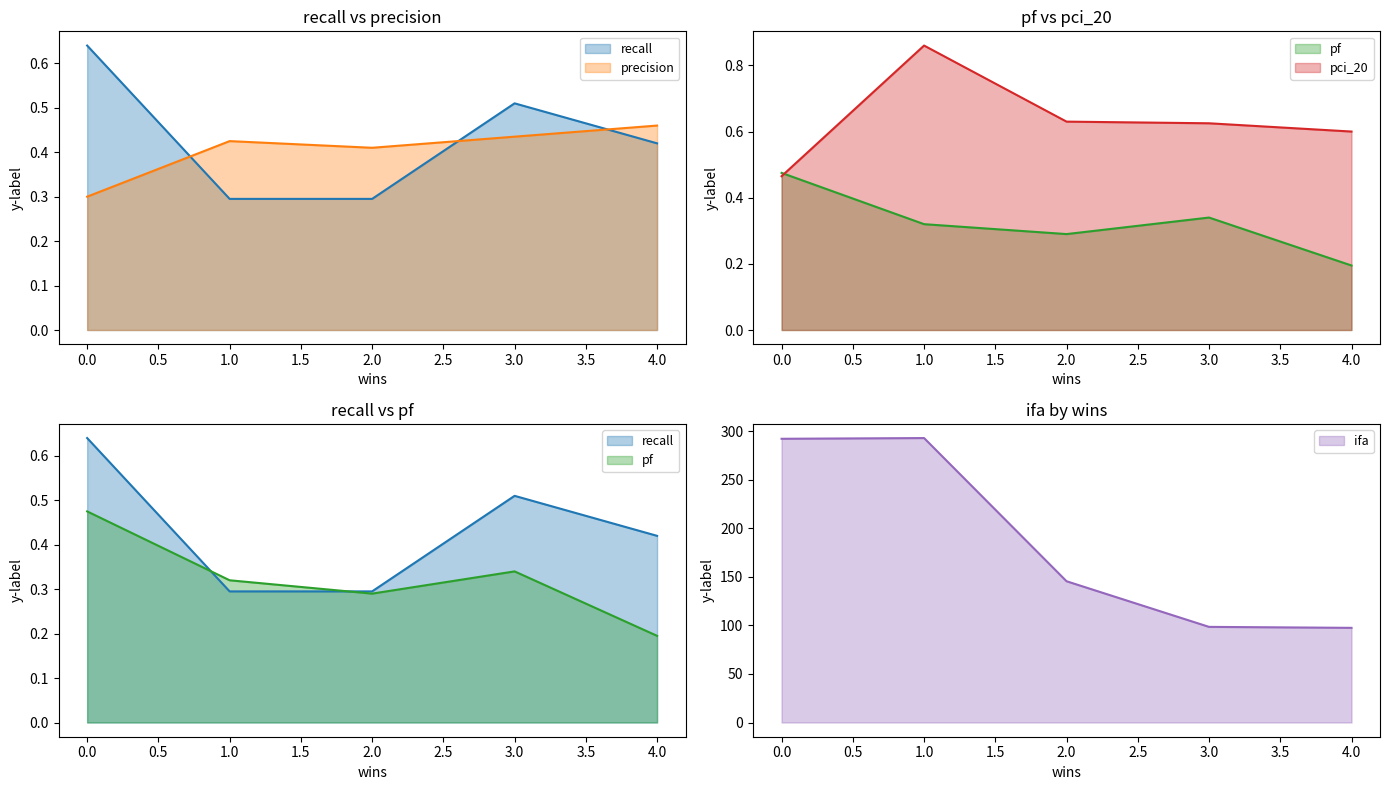

How many times do recall and precision cross each other?

3